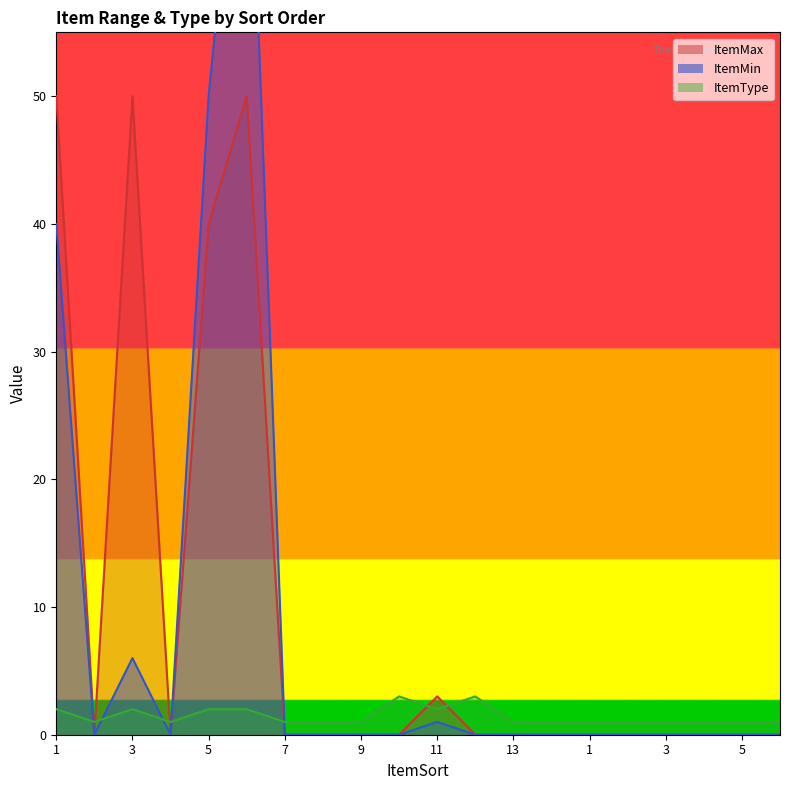

The ItemMin series shows 29 at 5. True or false?

False